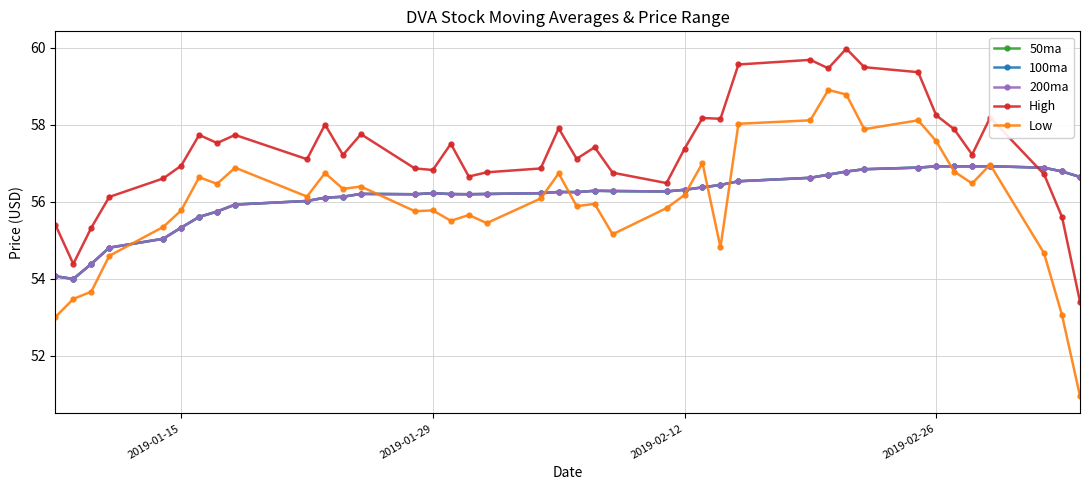

Which series has the largest total across all categories?

High